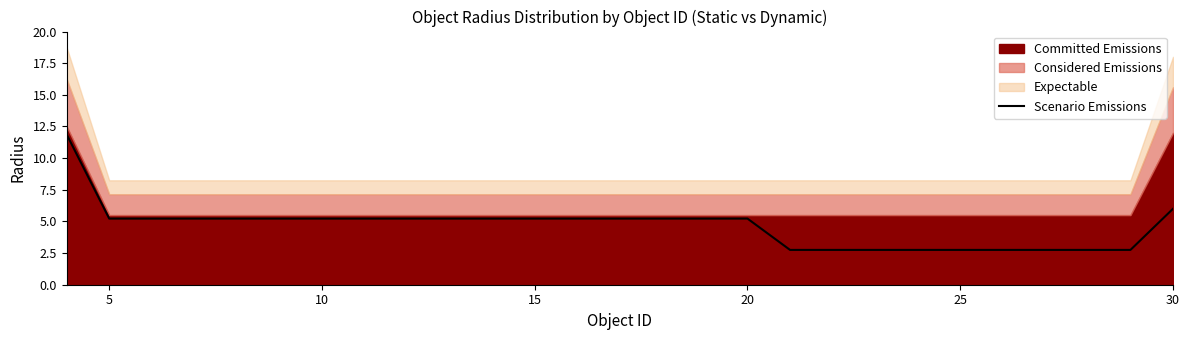

What is the sum of all values?

126.2